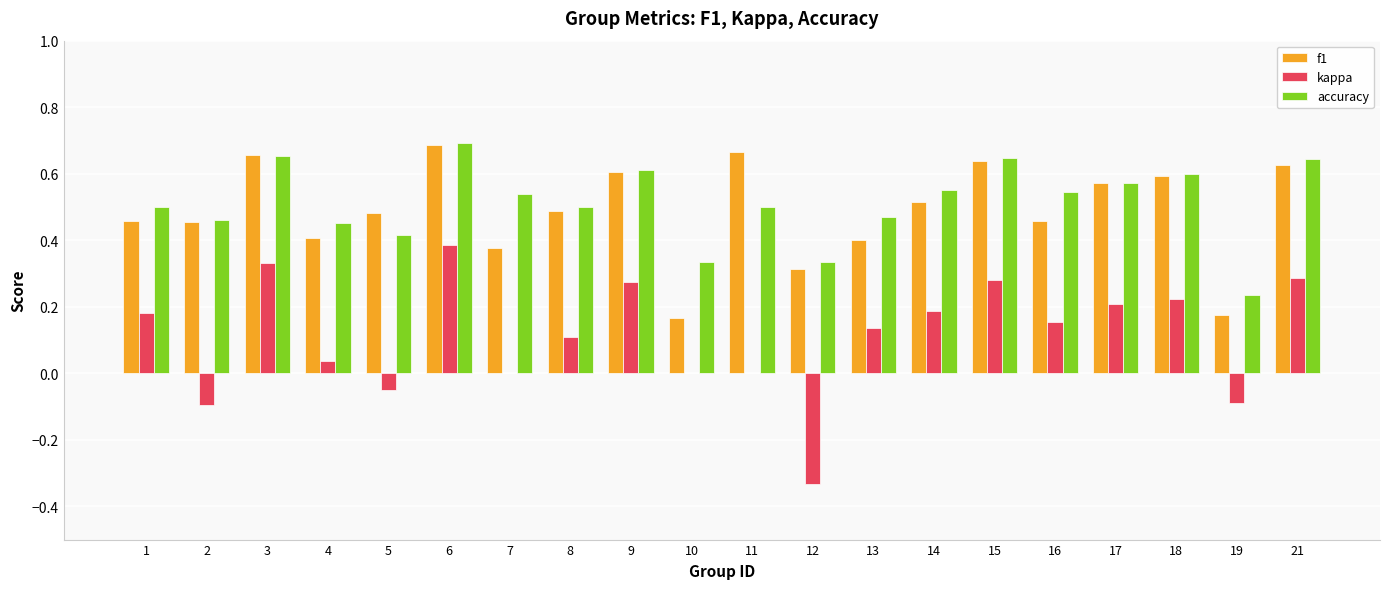

Is the value of f1 at 2 greater than the value of kappa at 10?

Yes